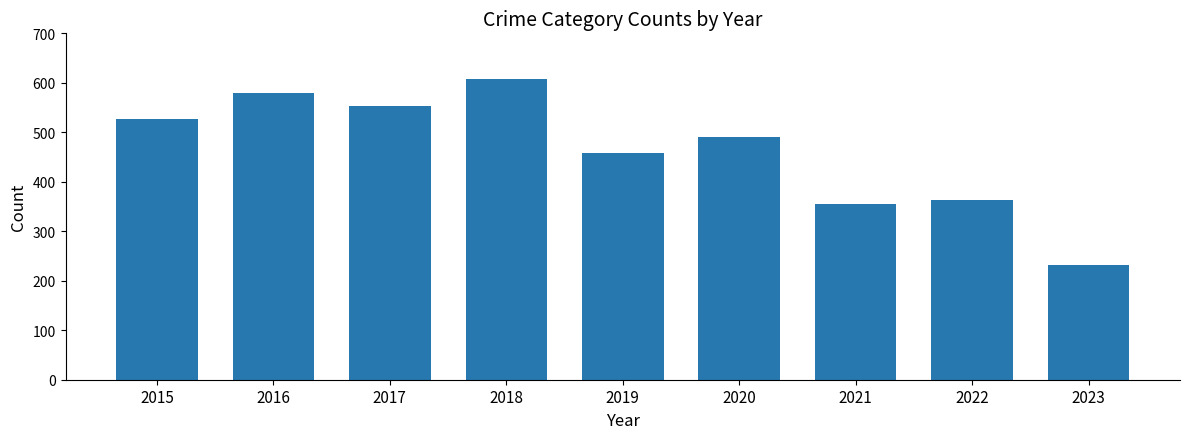

Which label corresponds to the largest value in the chart?

2018